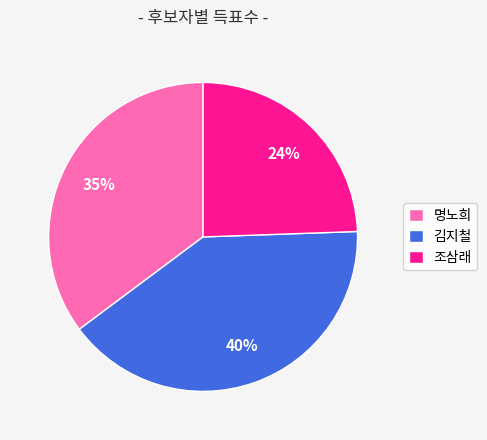

What is the ratio of the value at 김지철 to the value at 명노희?

1.1